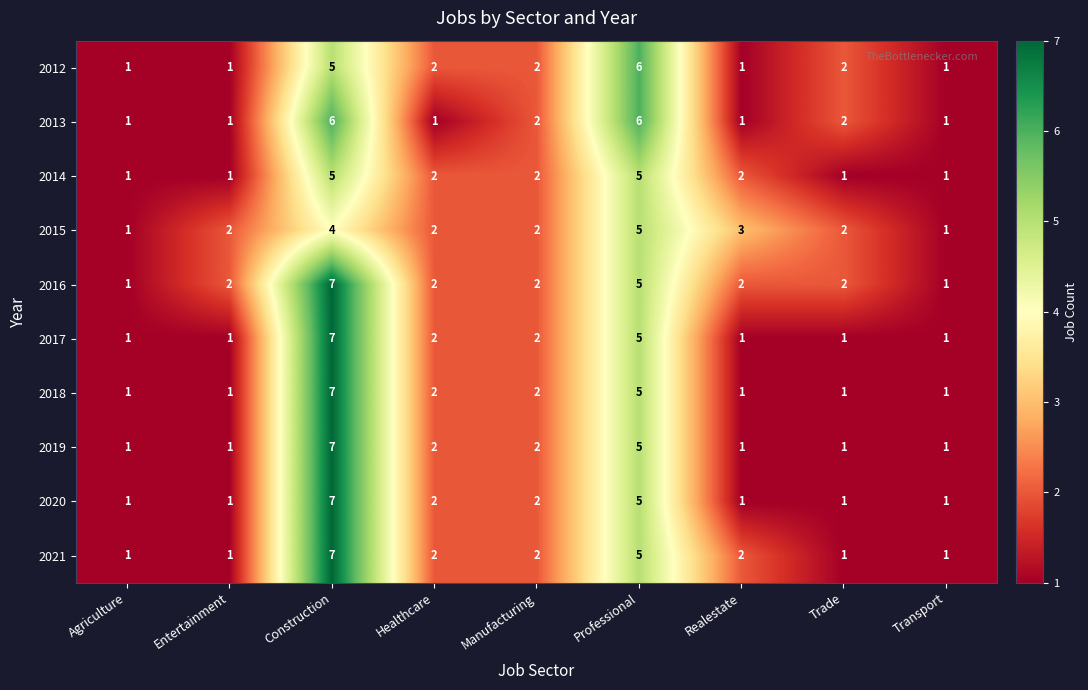

What is the sum of all 2018 values?

21